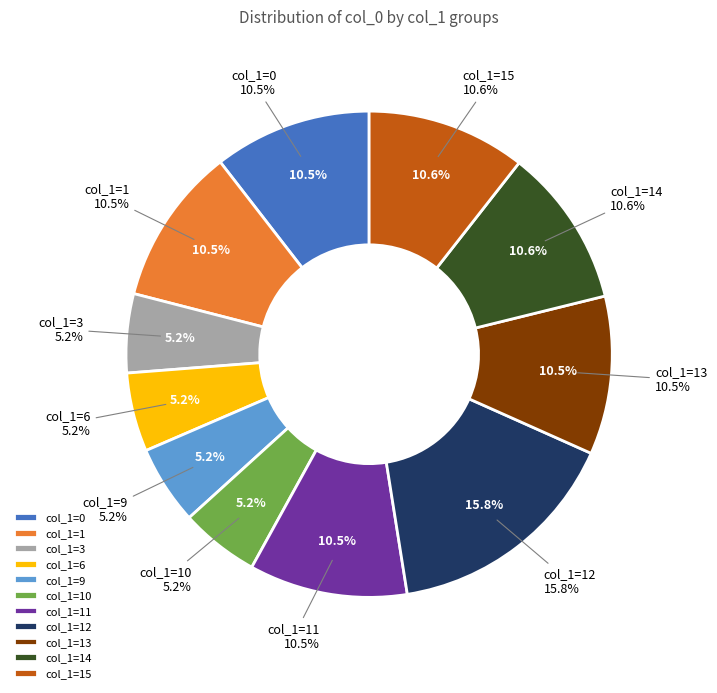

Is there any slice that represents more than half of the pie?

No